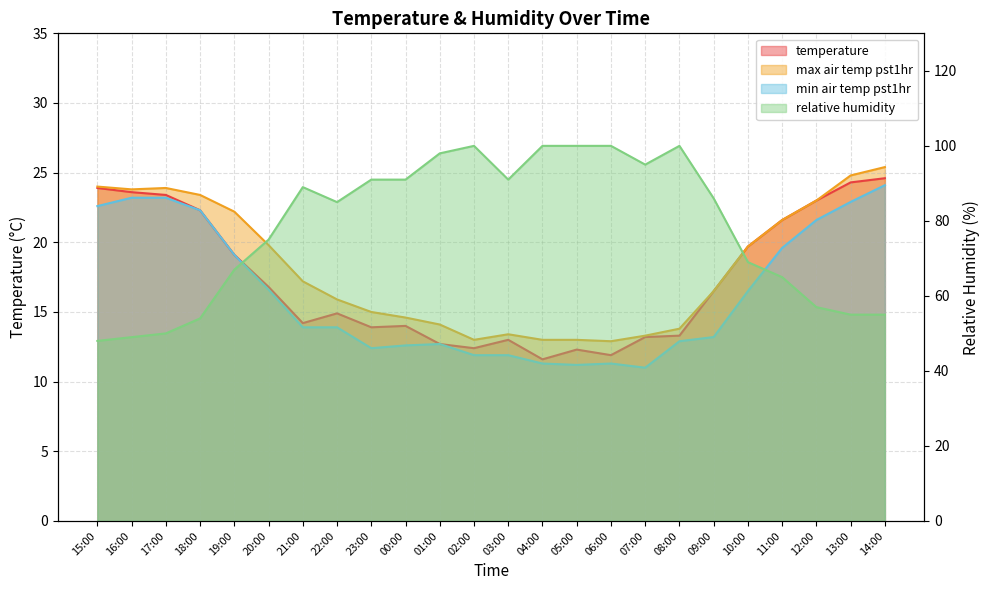

What is the value of the relative_humidity point at the 22nd from the left?

57.0